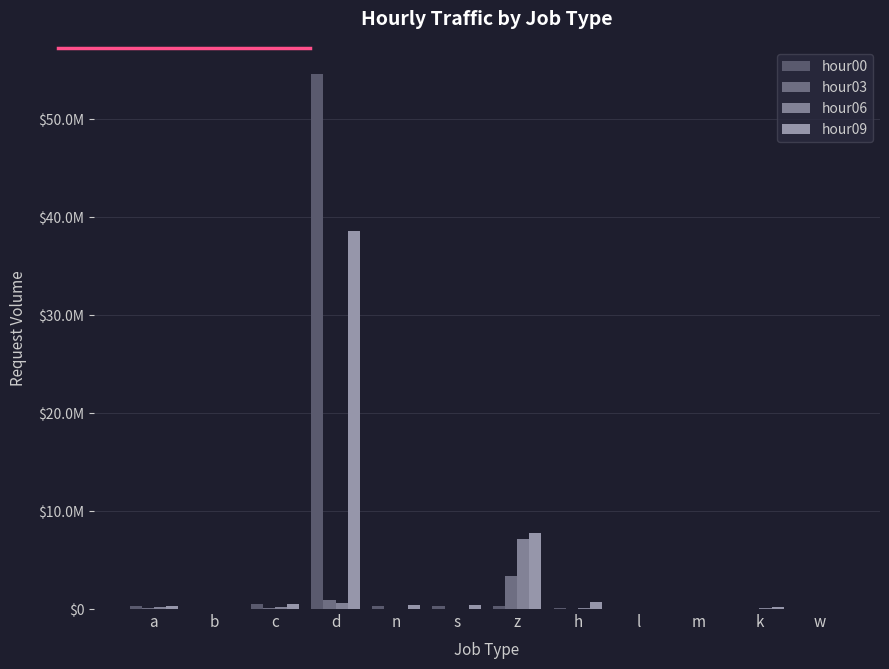

What are all the series names shown in the legend?

hour00, hour03, hour06, hour09